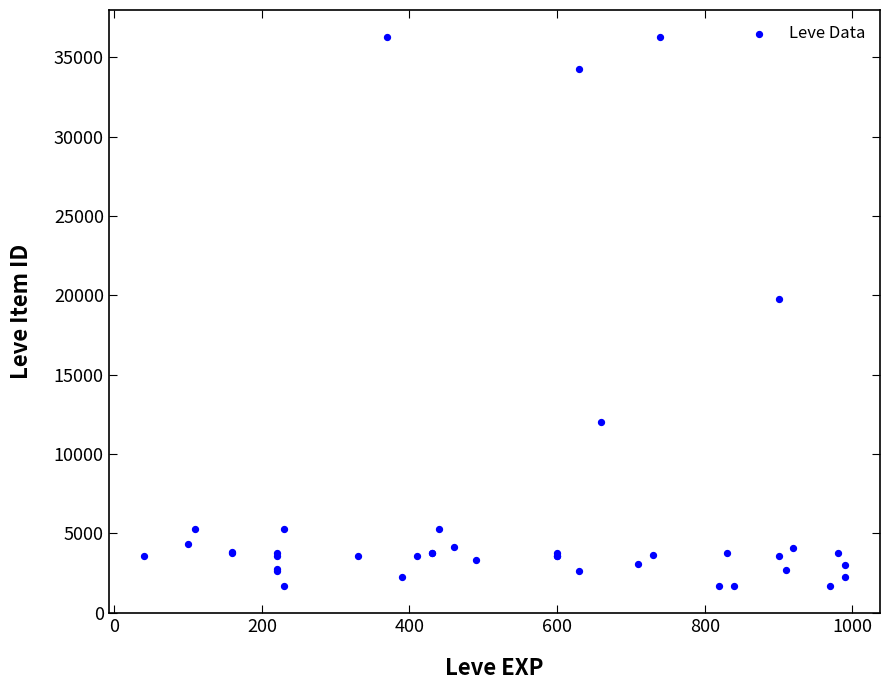

What Y value in the scatter plot is closest to 18967?

19744